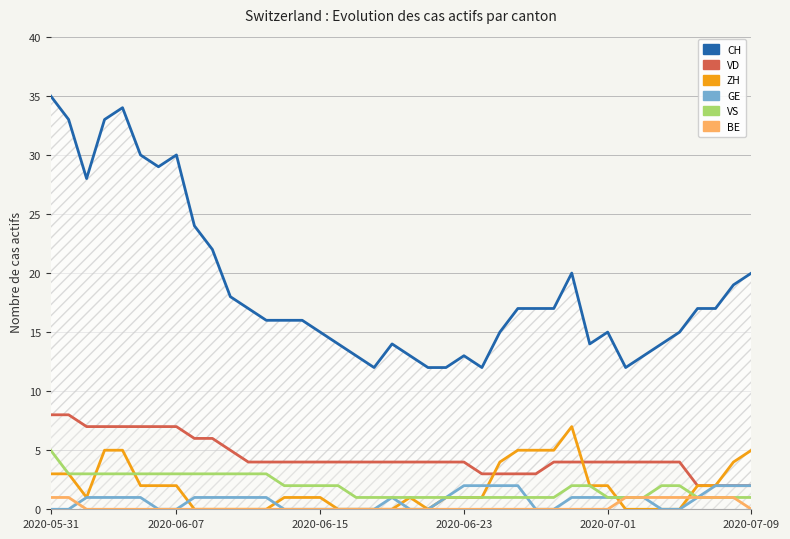

What value does the VD series have at 2020-05-31?

8